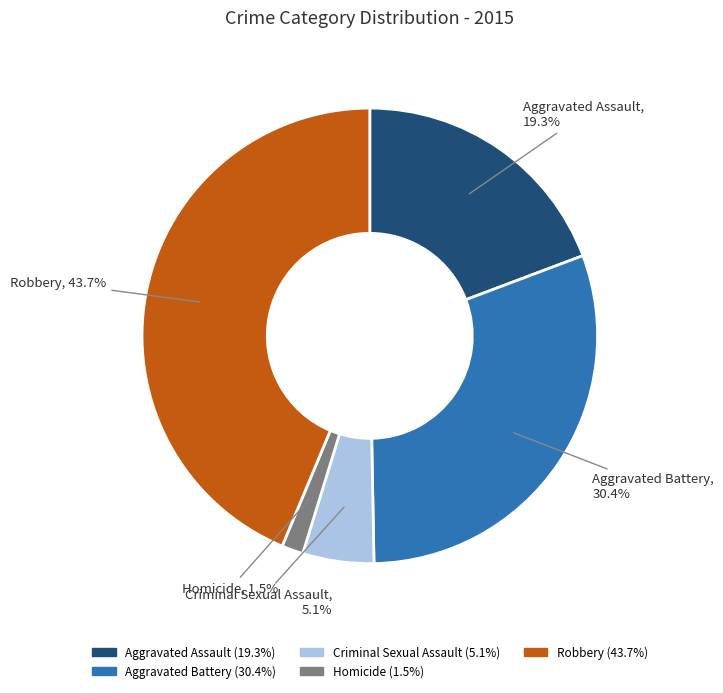

Which has a higher value, Homicide or Robbery?

Robbery